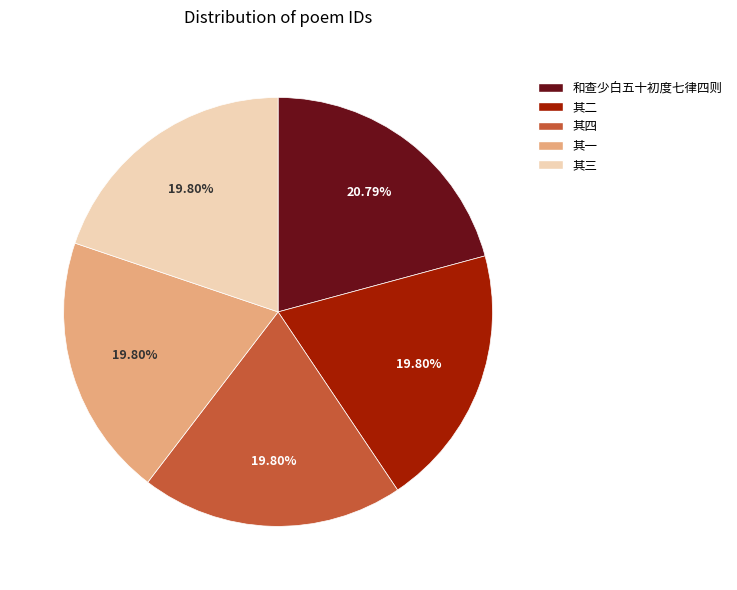

How many segments does this pie chart have?

5